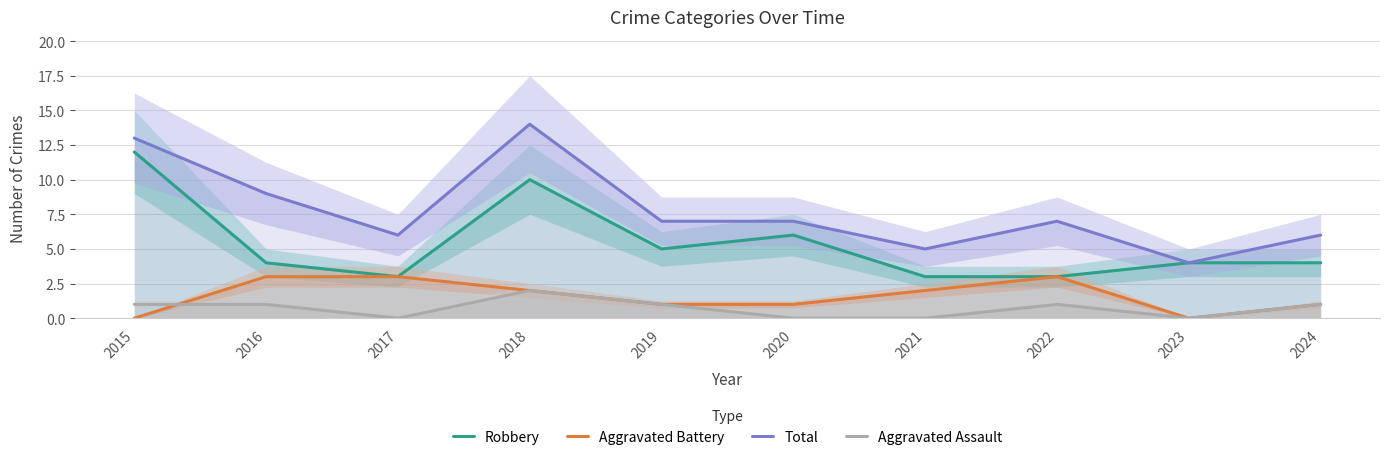

True or false: Total has a value of 7 at 2019.

True